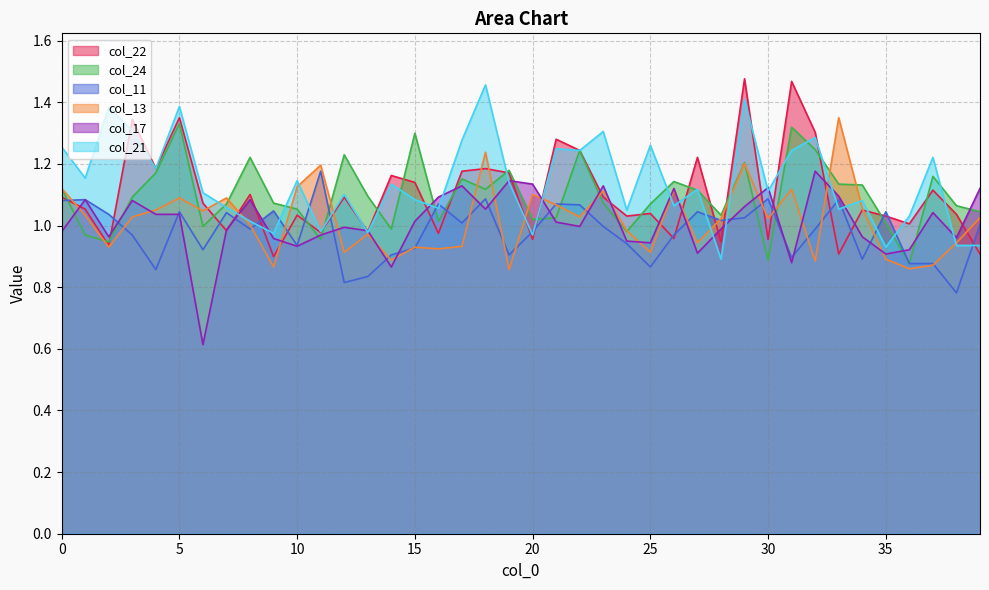

True or false: col_17 has a value of 1.3 at 13.

False